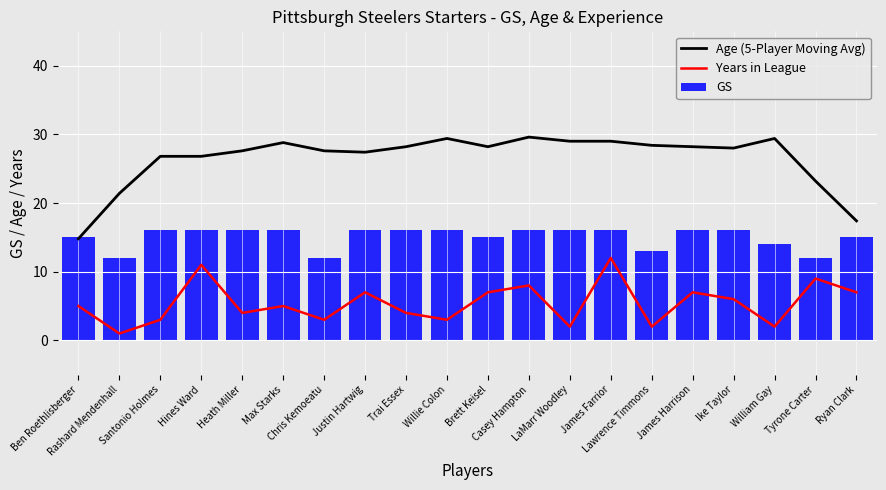

Is the value of GS at Chris Kemoeatu greater than the value of Years in League at Casey Hampton?

Yes